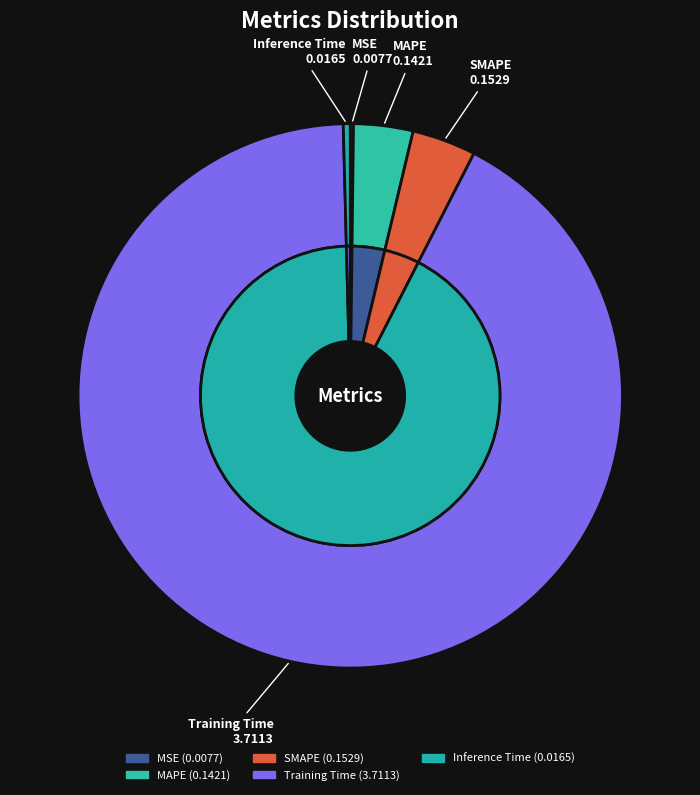

Count the number of slices in the pie.

5